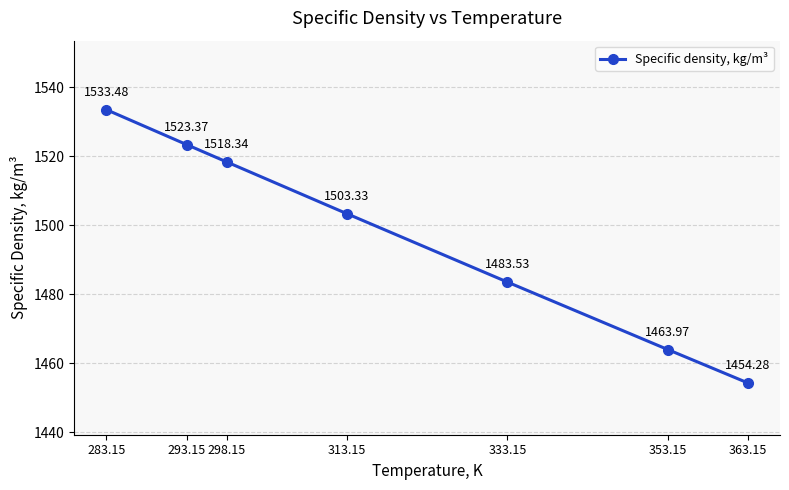

What is the difference between the maximum and minimum values?

79.2